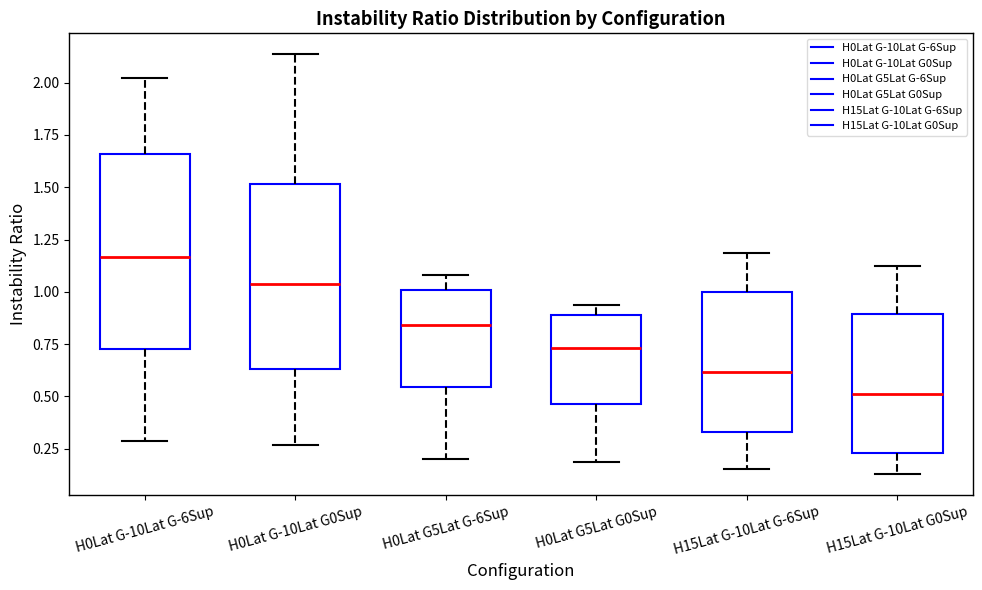

Where does the lower whisker of the box for H0Lat G5Lat G0Sup end on the y-axis? The values are not printed on the chart, so give them approximately, as read against the axis.

0.20